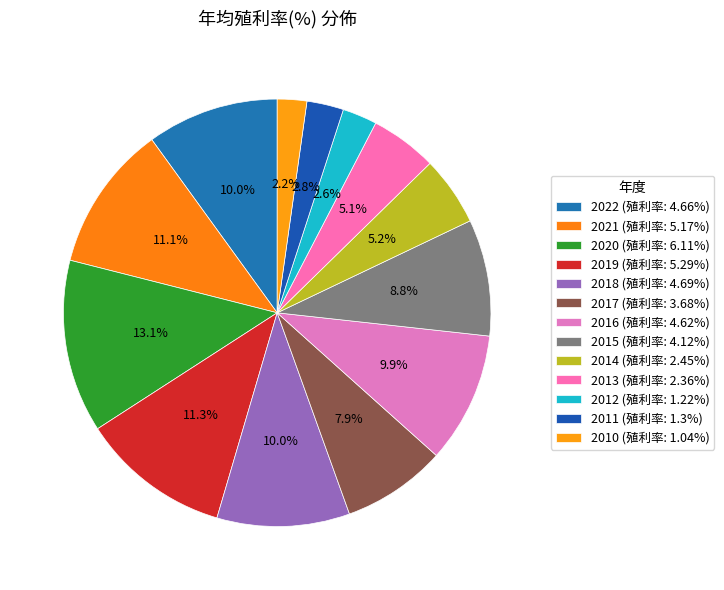

Does any single category account for the majority?

No